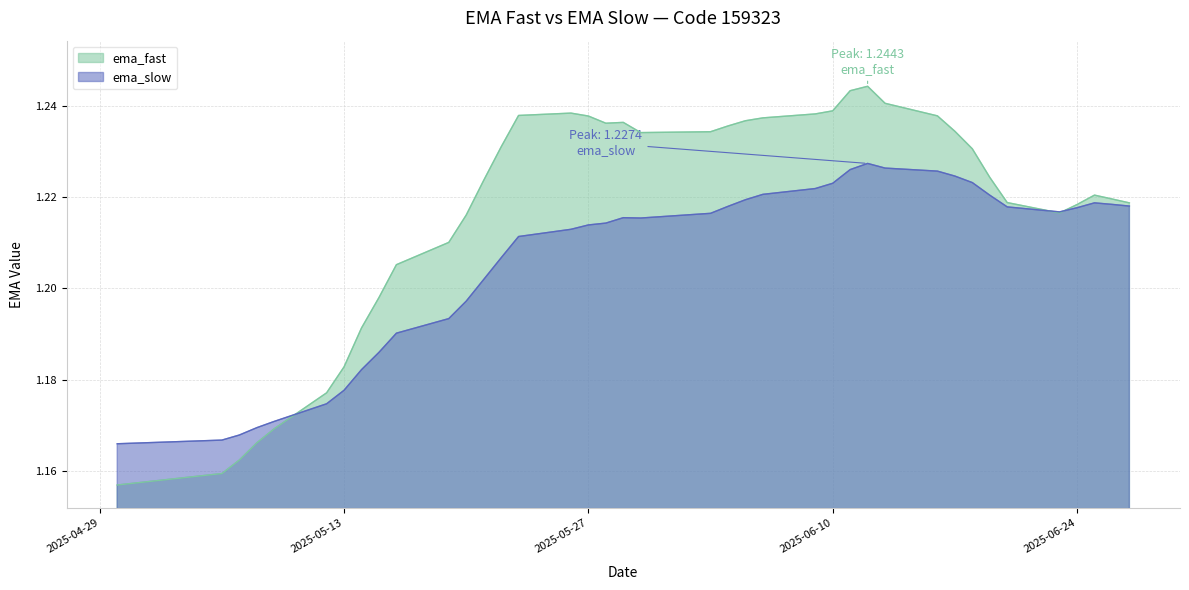

Is the value of ema_slow at 2025-06-03 greater than the value of ema_fast at 2025-06-12?

No